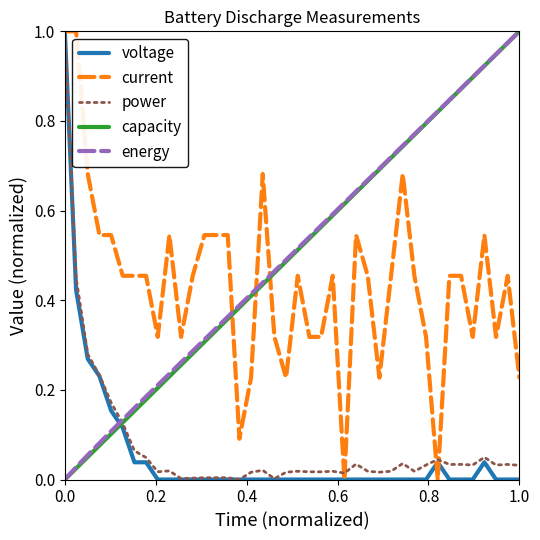

True or false: energy and voltage intersect in this chart.

True